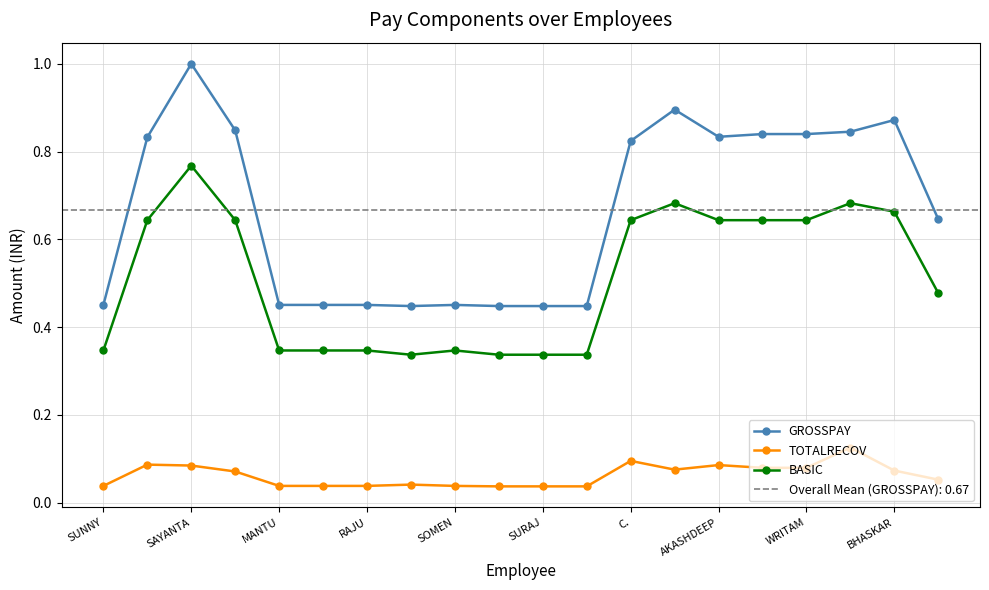

Where is the first local maximum for GROSSPAY?

SAYANTA